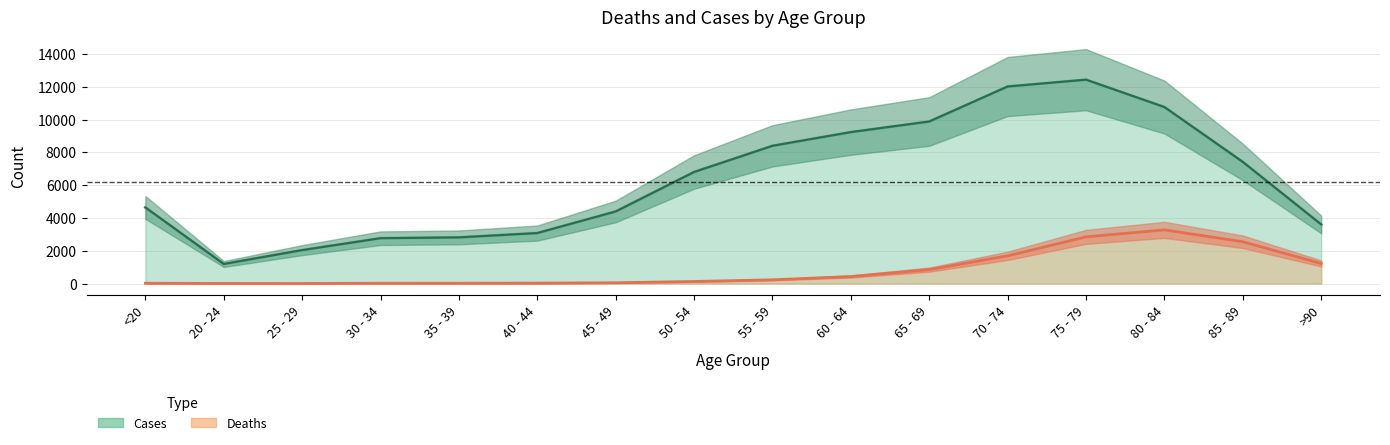

Reading right to left, extract all data points from this chart.

Deaths: >90=1224	85 - 89=2548	80 - 84=3273	75 - 79=2848	70 - 74=1690	65 - 69=850	60 - 64=426	55 - 59=227	50 - 54=126	45 - 49=47	40 - 44=24	35 - 39=18	30 - 34=17	25 - 29=3	20 - 24=4	<20=18
Cases: >90=3604	85 - 89=7417	80 - 84=10764	75 - 79=12434	70 - 74=12018	65 - 69=9883	60 - 64=9236	55 - 59=8400	50 - 54=6803	45 - 49=4396	40 - 44=3078	35 - 39=2814	30 - 34=2765	25 - 29=2038	20 - 24=1191	<20=4641